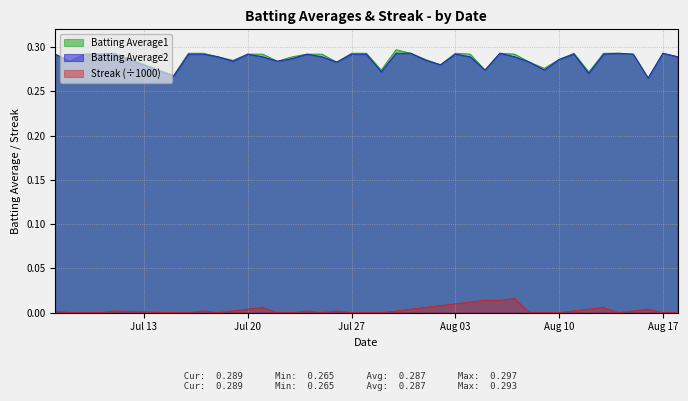

How many lines are shown in the chart?

3